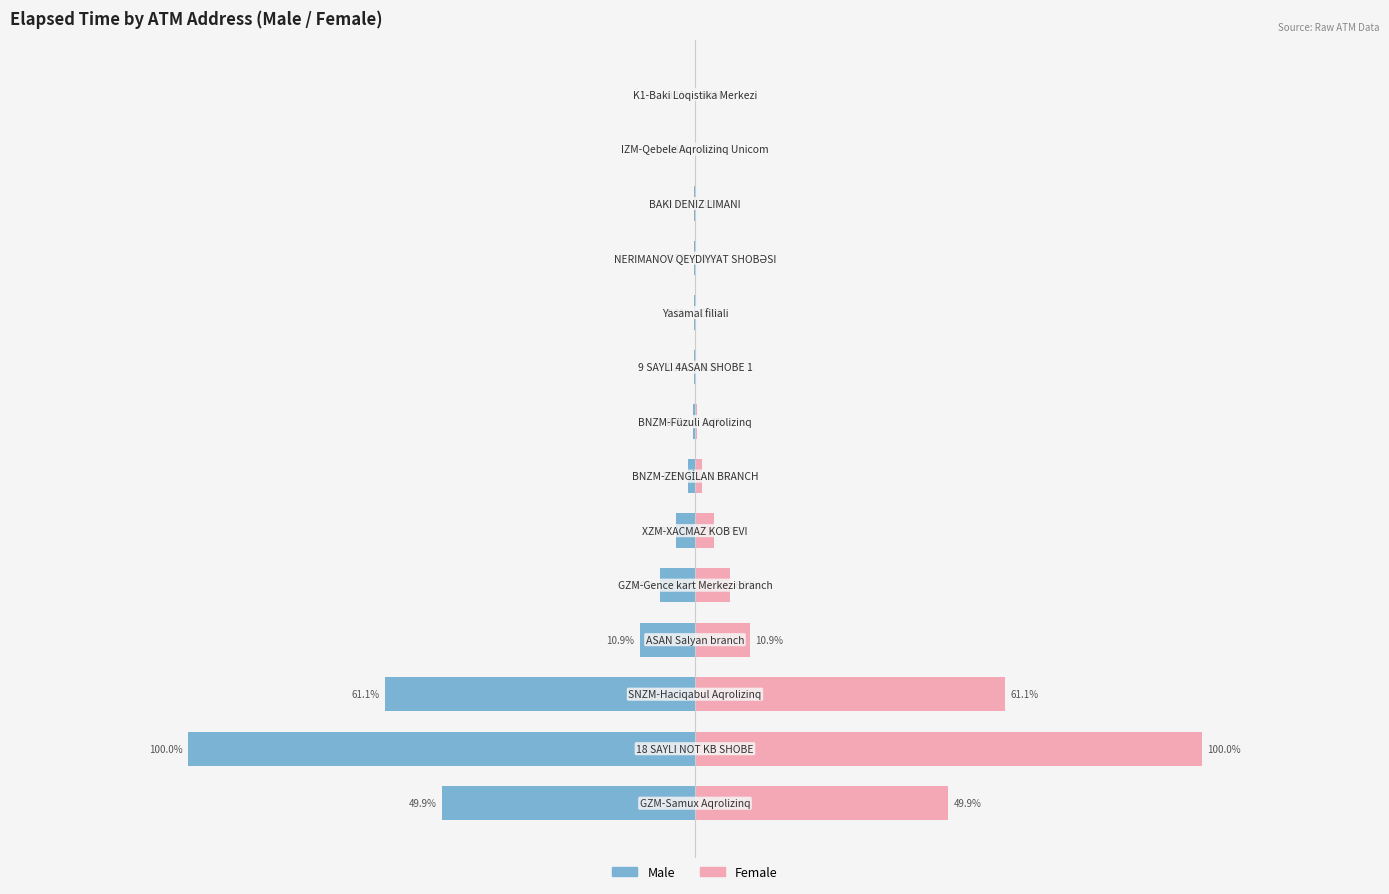

What is the spread (max minus min) of values at 2?

127232